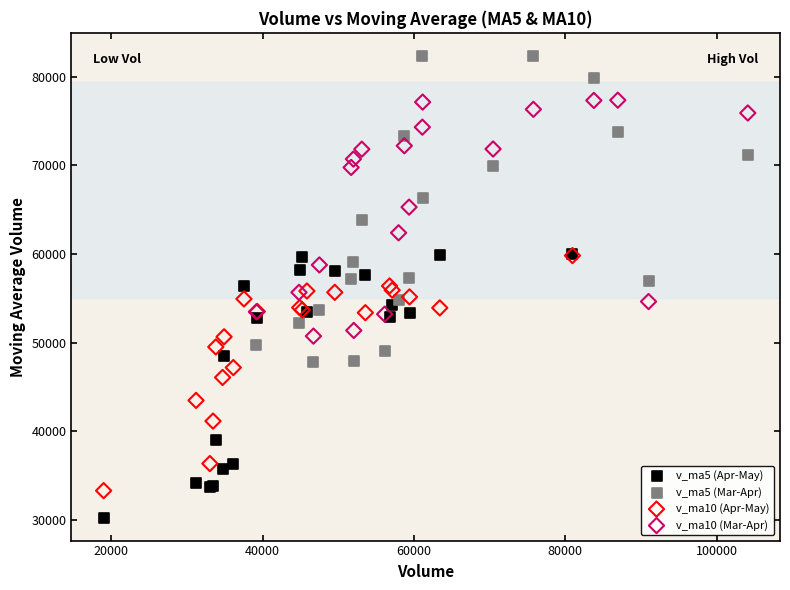

Which series contains the lowest Y value?

v_ma5 (Apr-May)